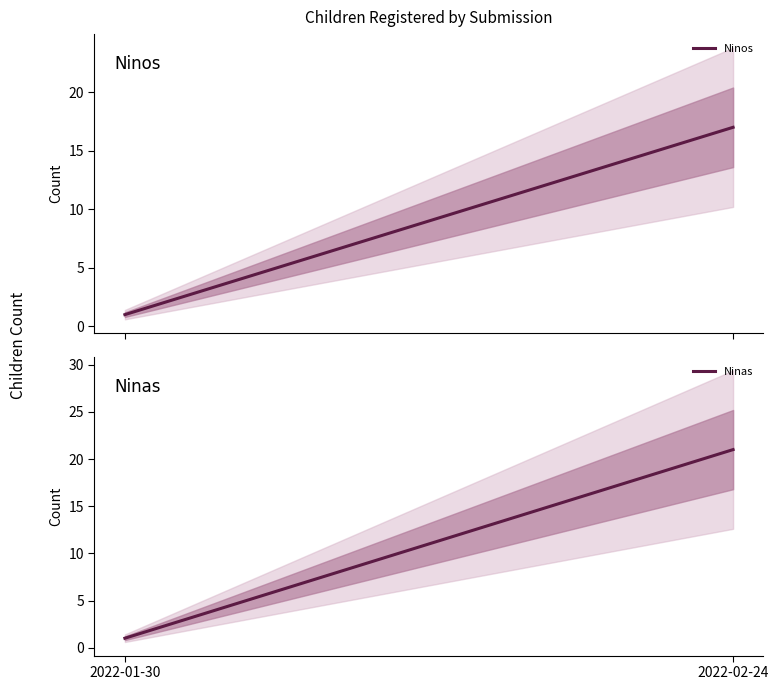

What is the sum of the Ninos values at 2022-01-30 and 2022-02-24?

18